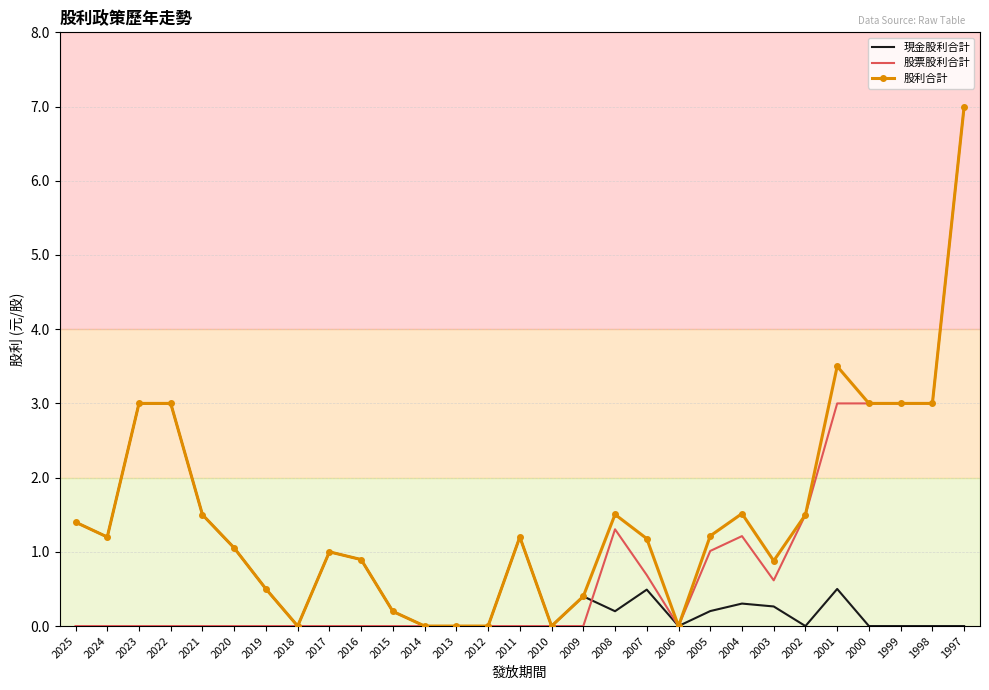

At which category is the sum across all series the highest?

1997